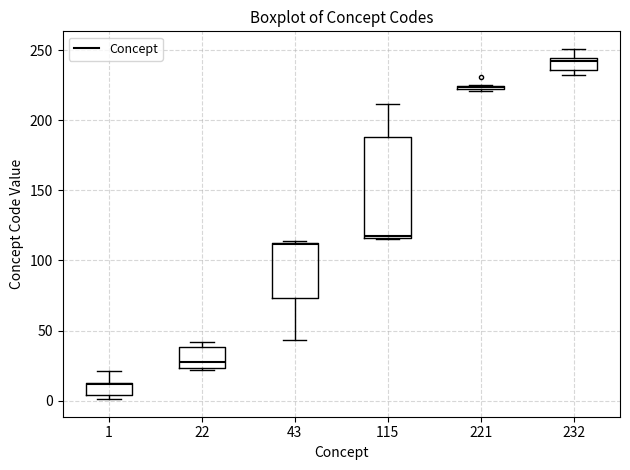

Which box has the lowest median line?

1